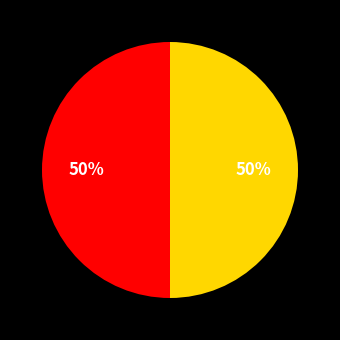

To the nearest percent, what is the average slice percentage?

50%